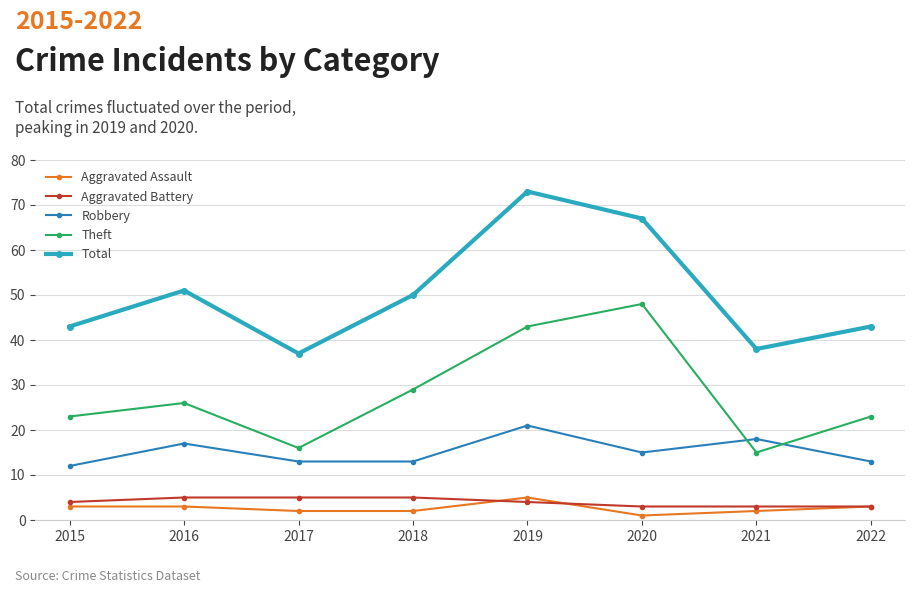

True or false: Aggravated Assault has a value of 3 at 2016.

True